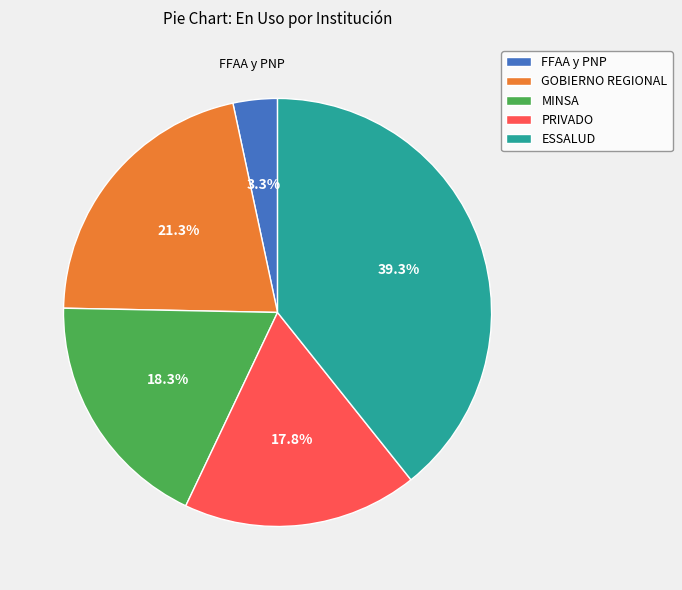

Do PRIVADO and MINSA together represent more than half of the pie?

No